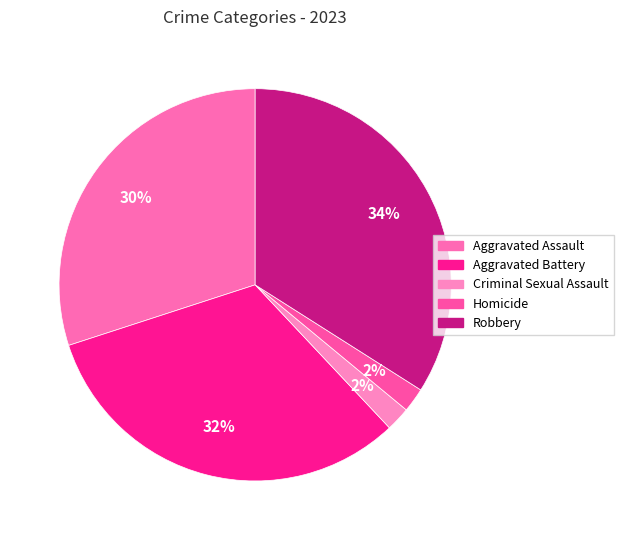

Rank the categories by value from highest to lowest.

Robbery, Aggravated Battery, Aggravated Assault, Criminal Sexual Assault, Homicide